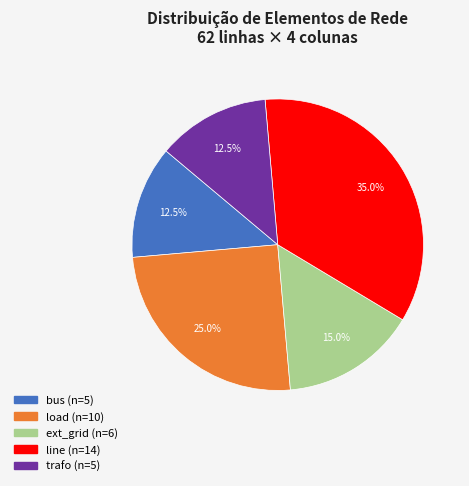

Does any single category account for the majority?

No